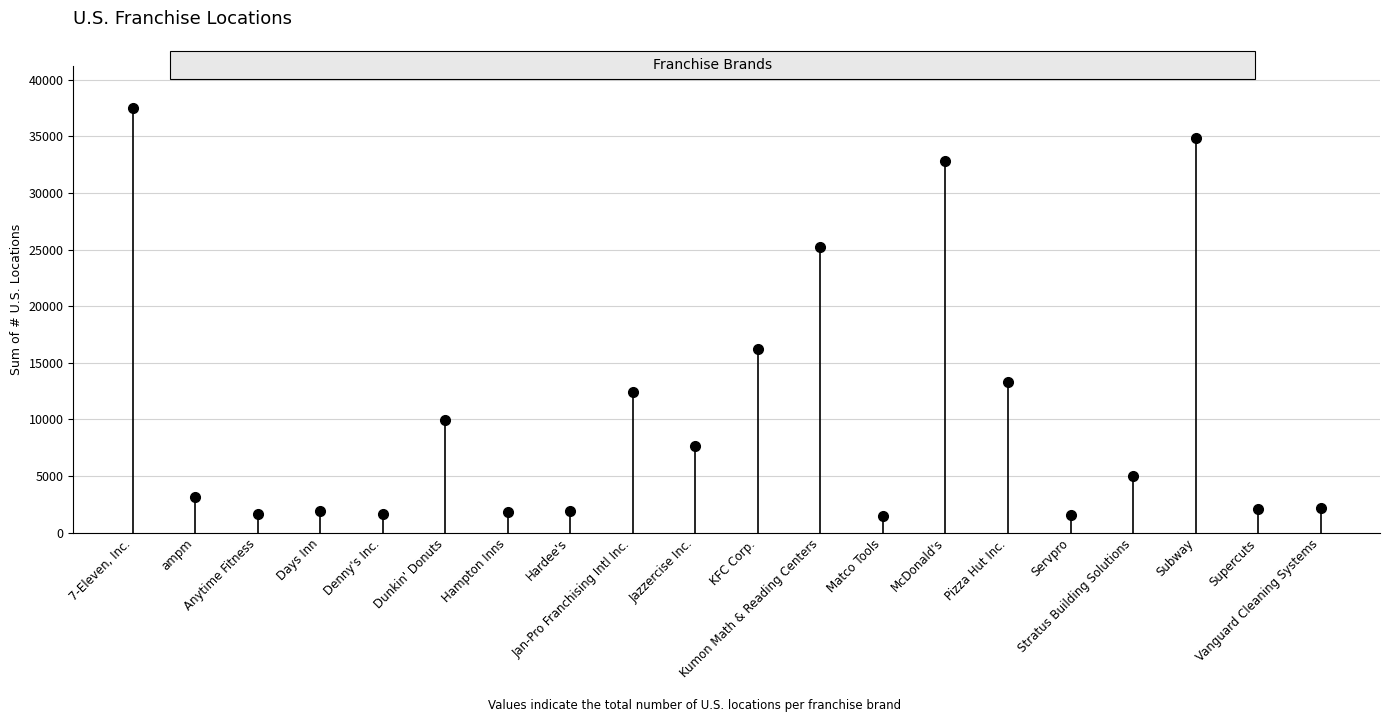

What is the average value?

10716